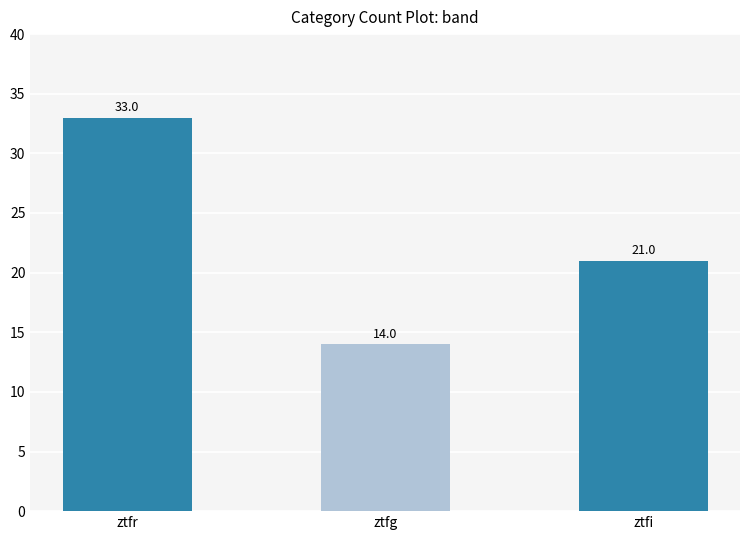

Count the values in the range 14 to 33.

3